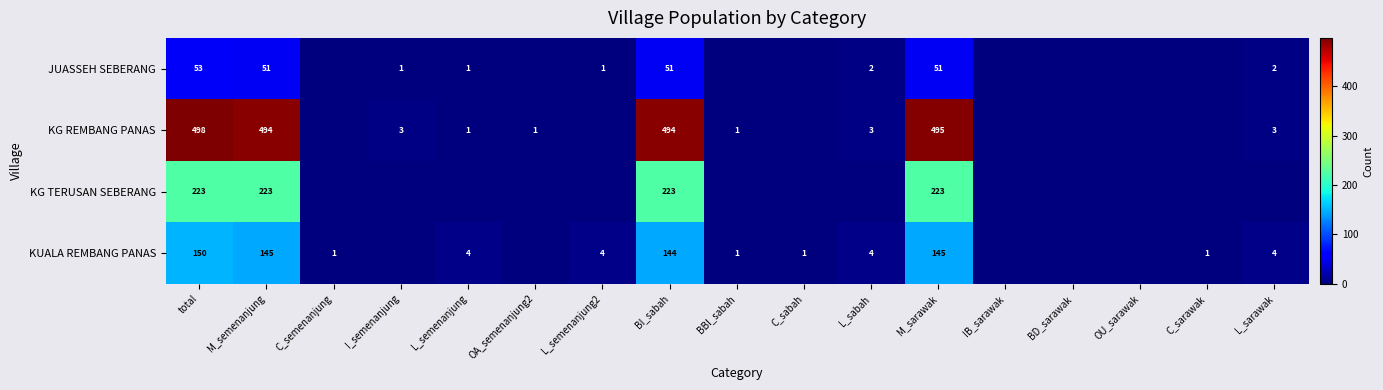

Is the value of KG REMBANG PANAS at total greater than the value of KUALA REMBANG PANAS at L_sabah?

Yes